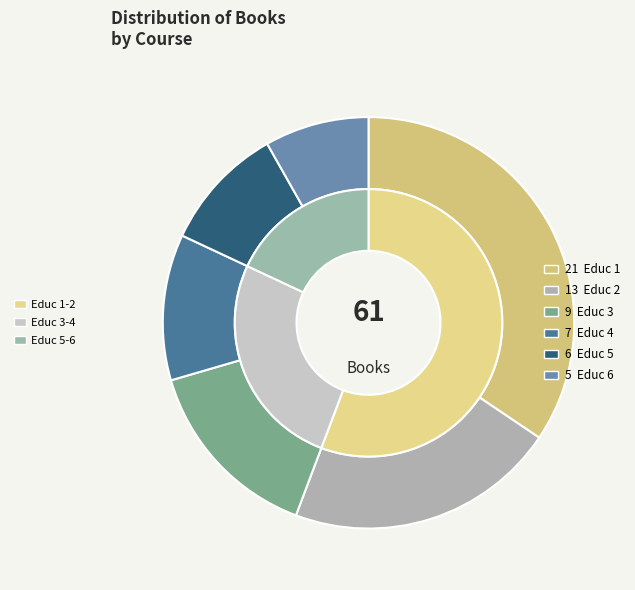

Which slice is the smallest?

Educ 6